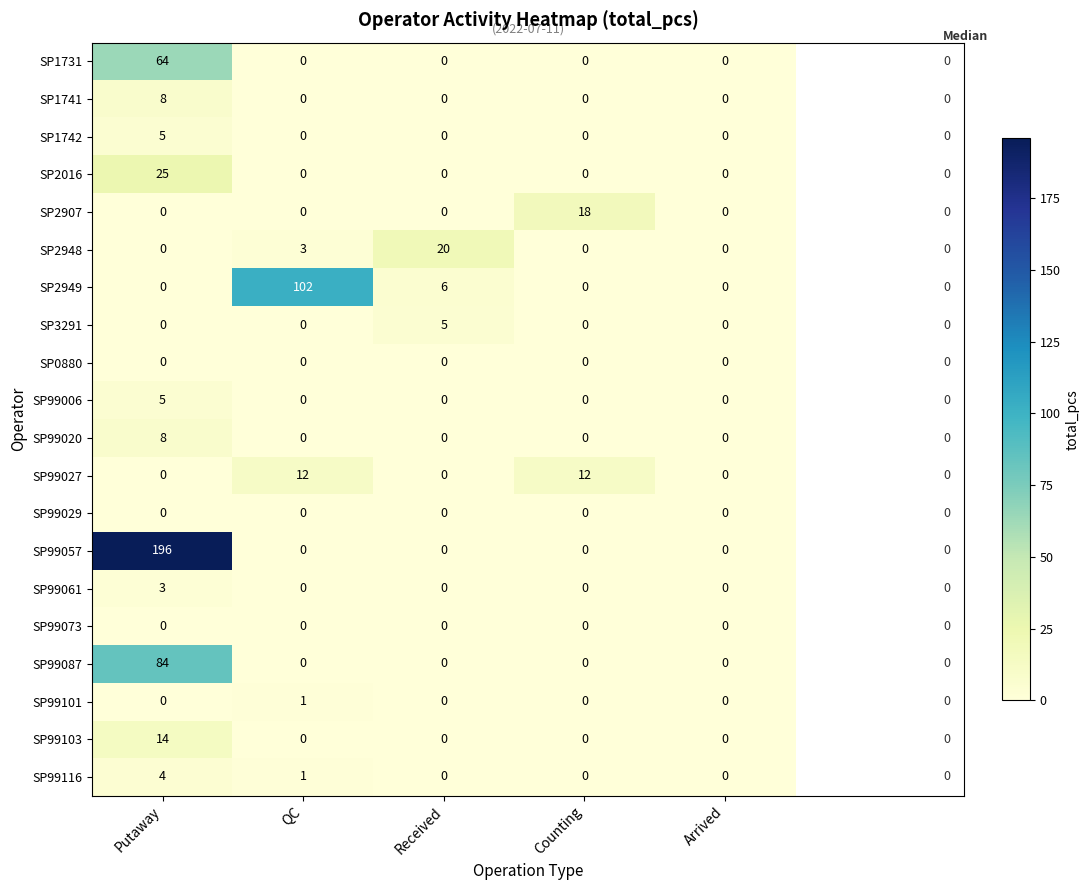

How many values in the SP99103 series exceed 0?

1